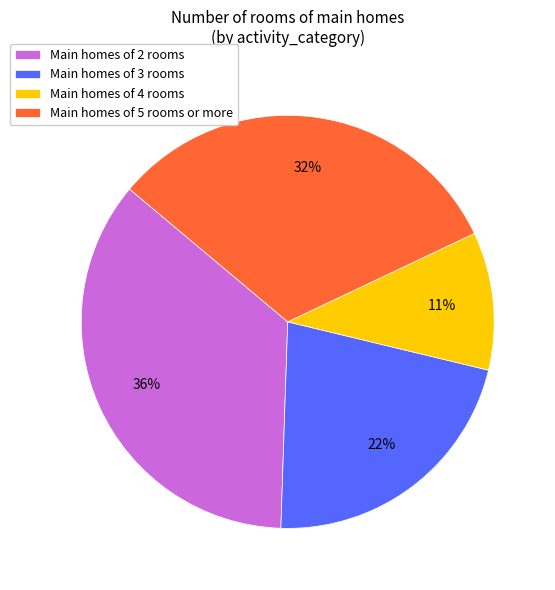

What is the largest slice in the pie chart?

Main homes of 2 rooms